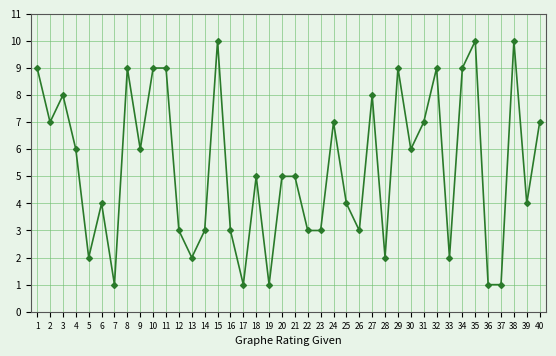

True or false: the data shows 1 at 36.

True